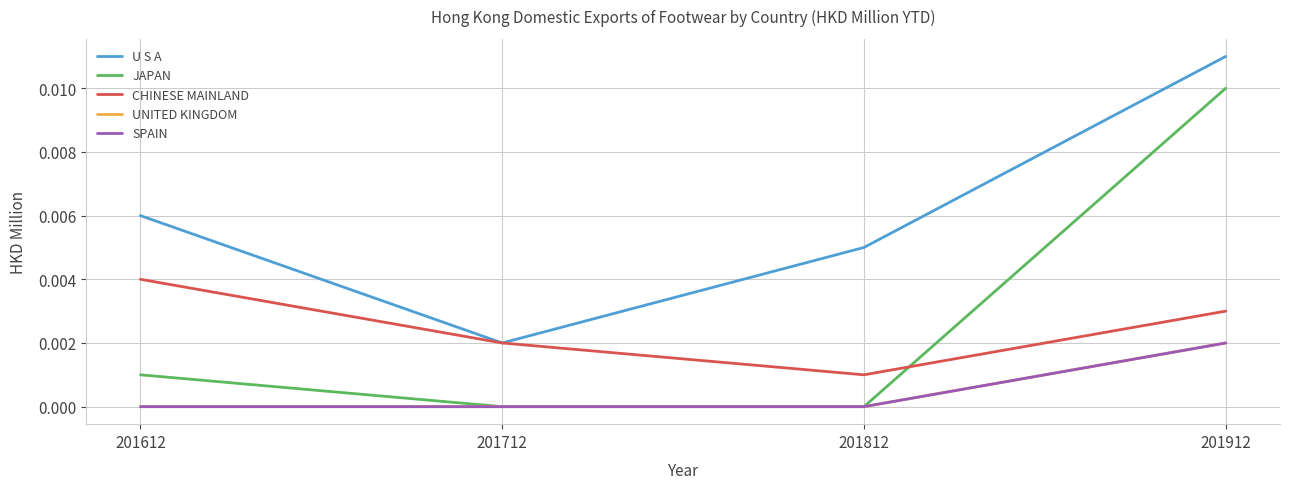

How many lines are shown in the chart?

5